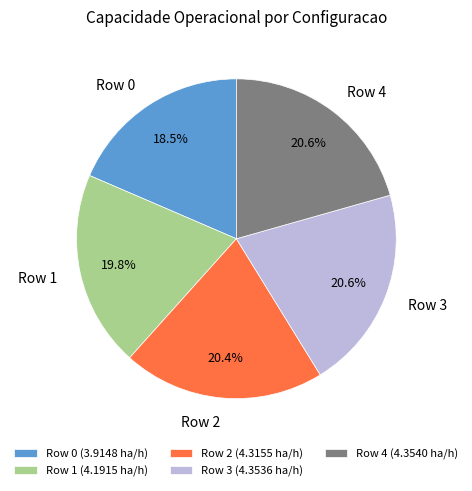

Do Row 4 and Row 0 together represent more than half of the pie?

No